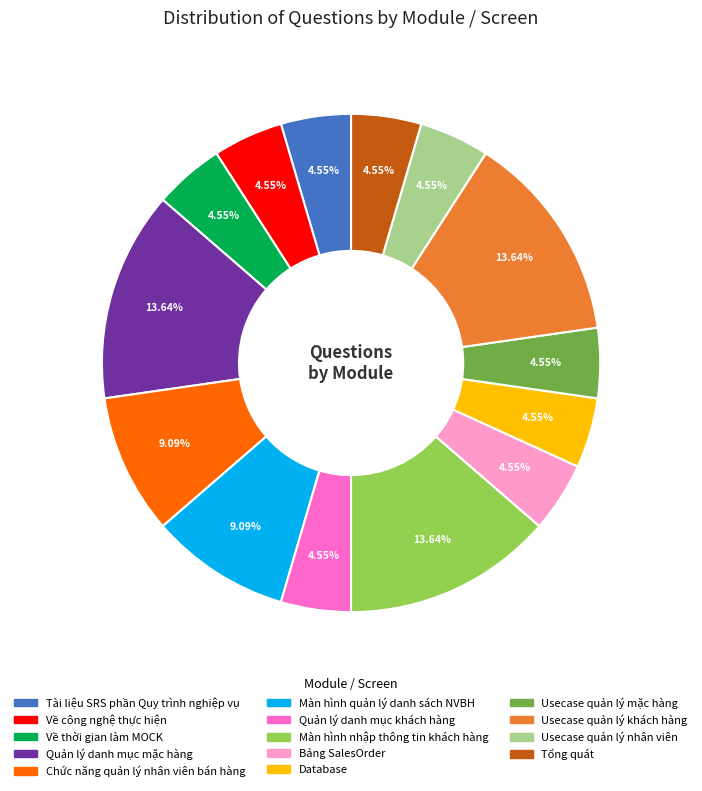

True or false: Màn hình nhập thông tin khách hàng accounts for 14% of the total.

True